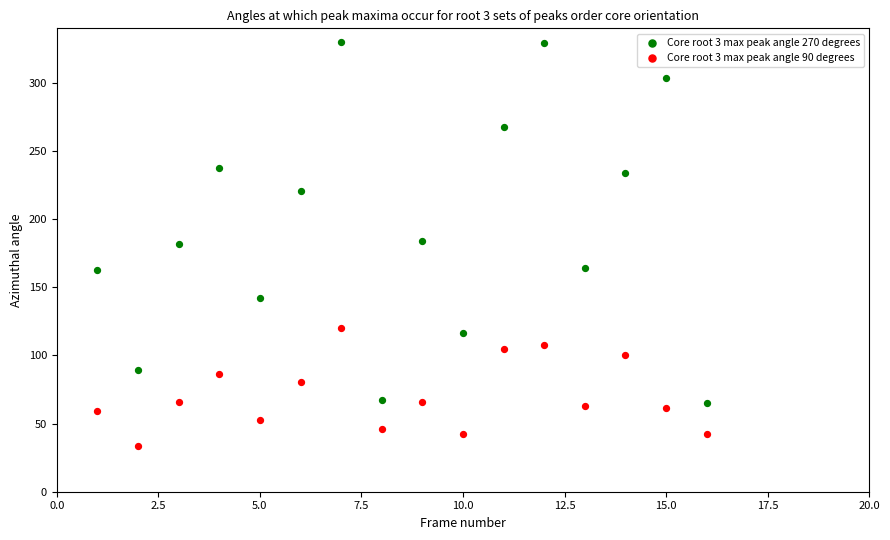

Across all data points, what is the range of X values (max minus min)?

15.0